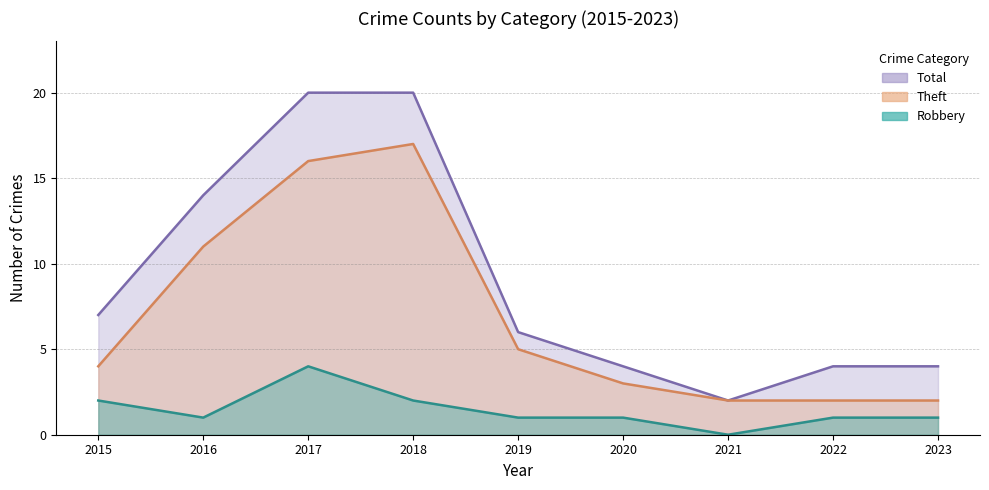

At which category does Total reach its first local valley?

2021